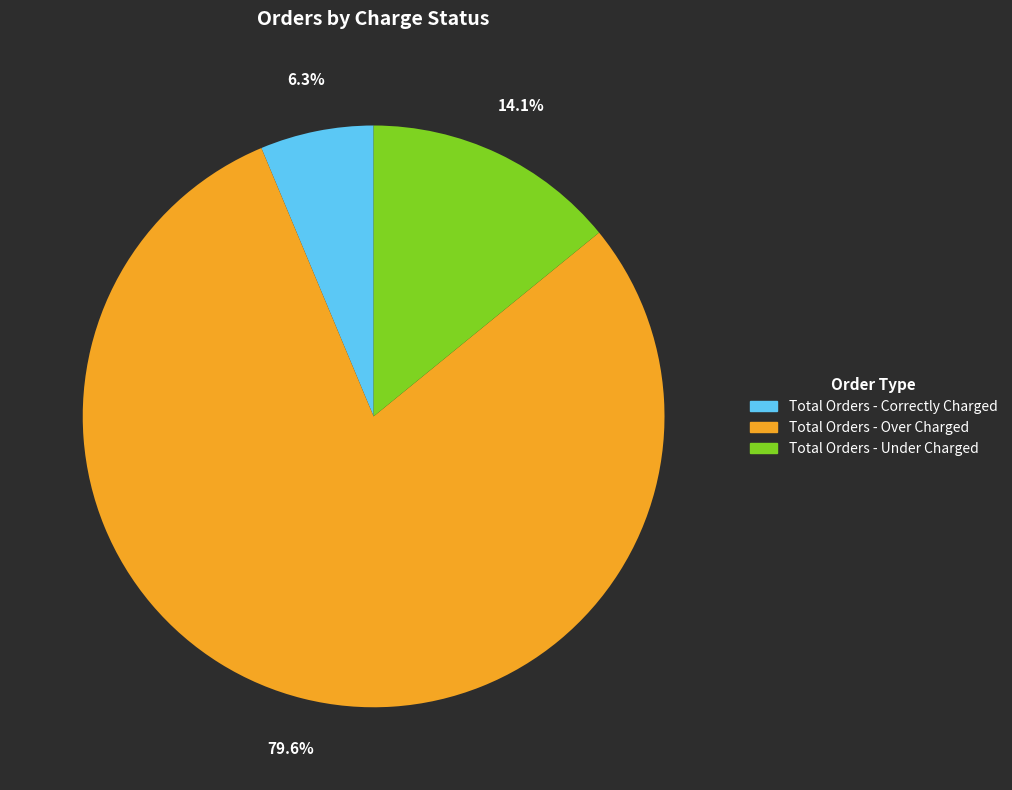

What percentage do Total Orders - Correctly Charged and Total Orders - Over Charged together represent?

85.9%